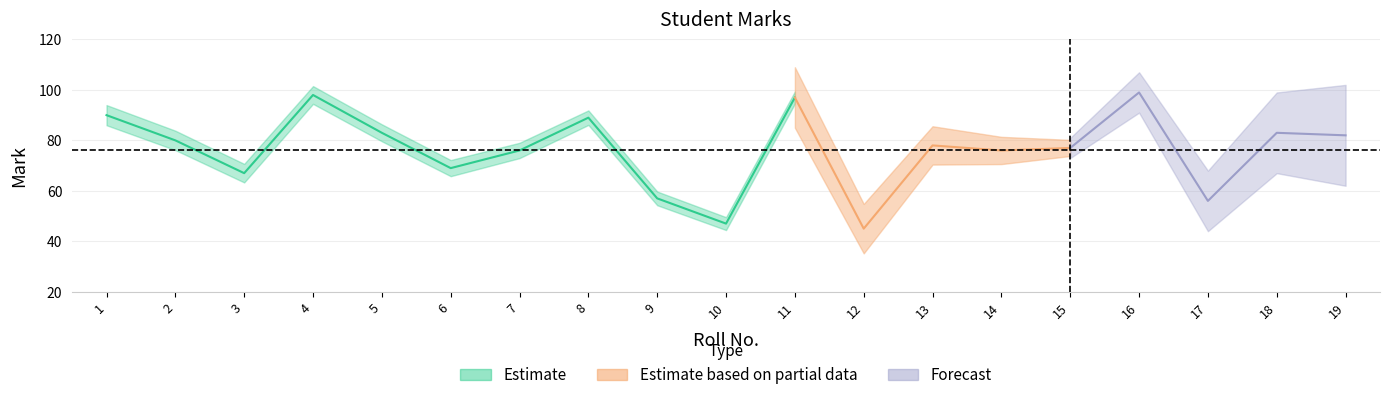

What is the average value?

76